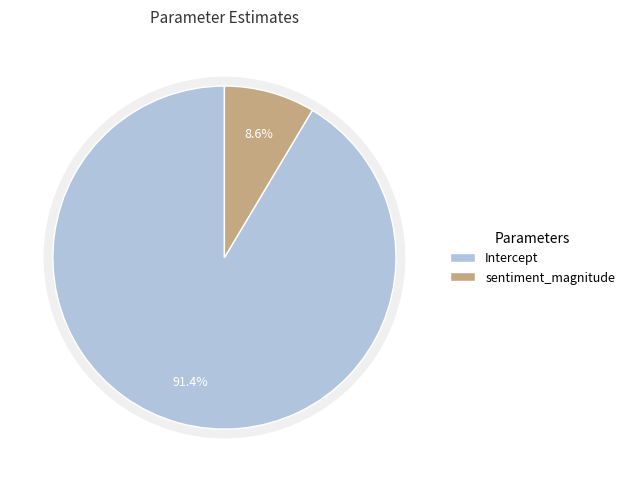

Which slice is the smallest?

sentiment_magnitude